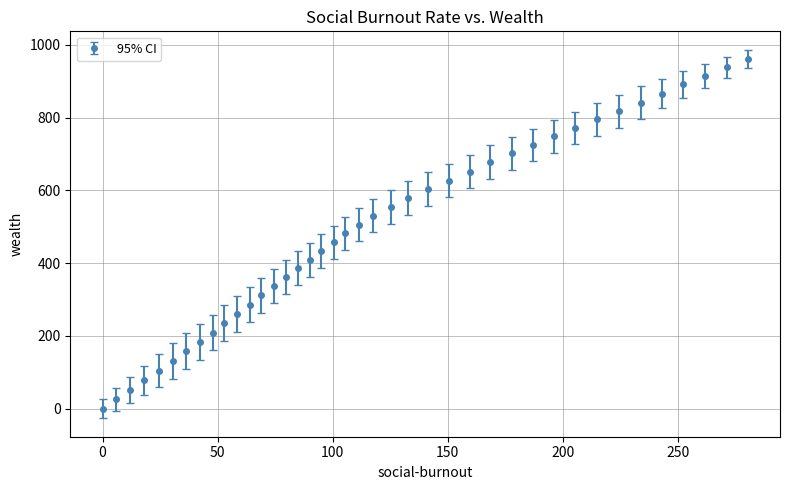

What is the greatest value displayed?

962.2